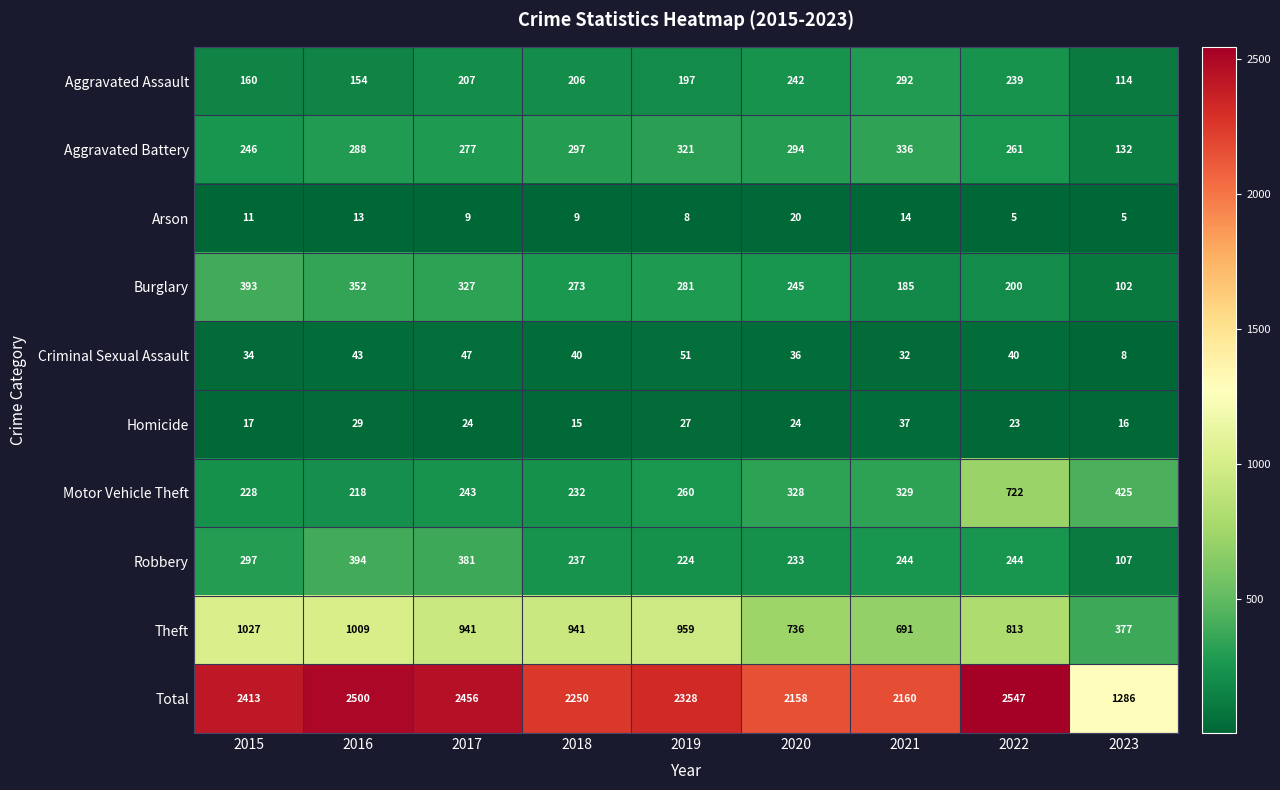

What is the minimum value shown in the chart?

5